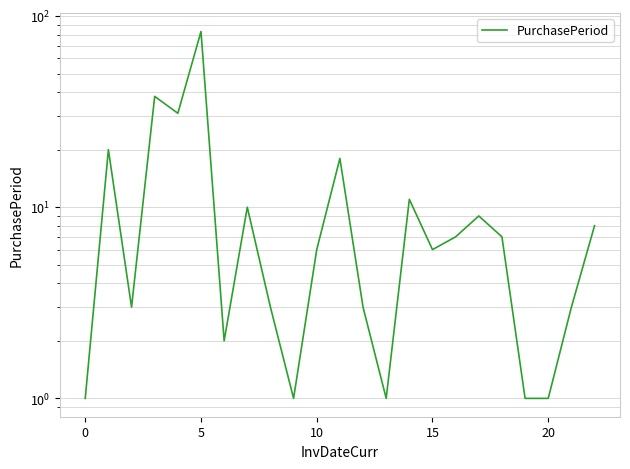

How many lines are shown in the chart?

1